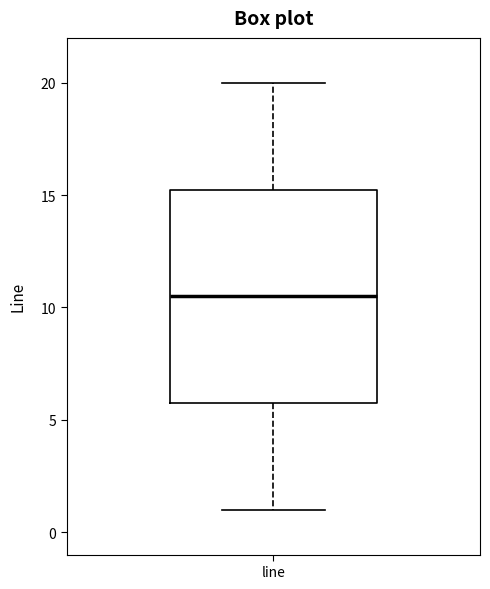

Where does the median line of the box for line sit on the y-axis? The values are not printed on the chart, so give them approximately, as read against the axis.

10.5